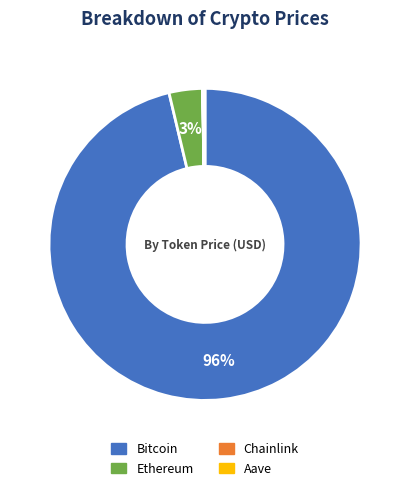

Is there any slice that represents more than half of the pie?

Yes